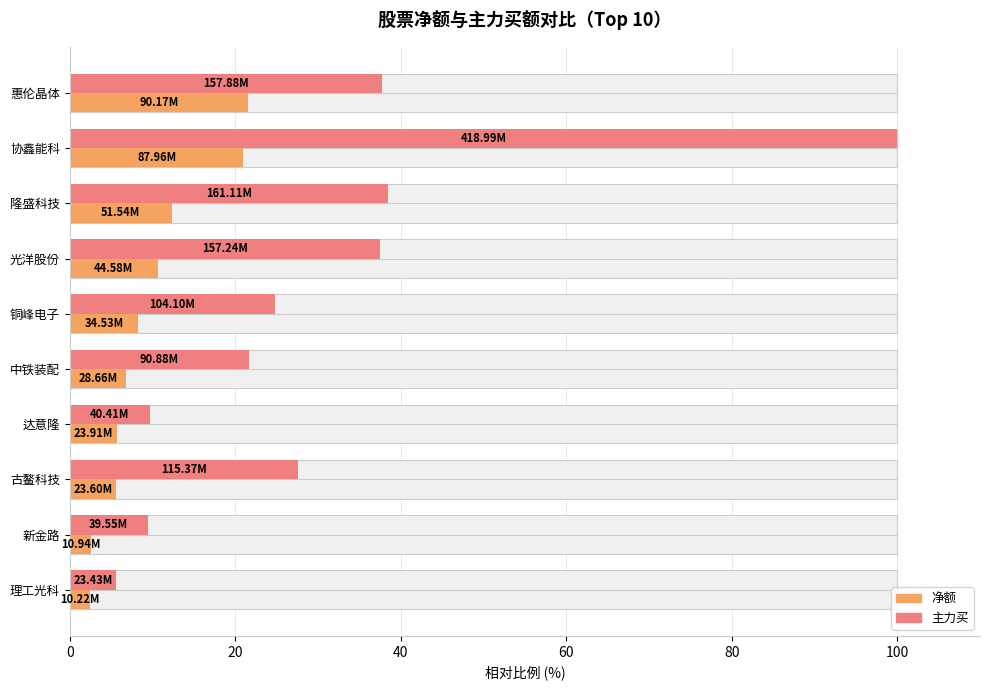

True or false: 净额 has a value of 6.8 at 中铁装配.

True